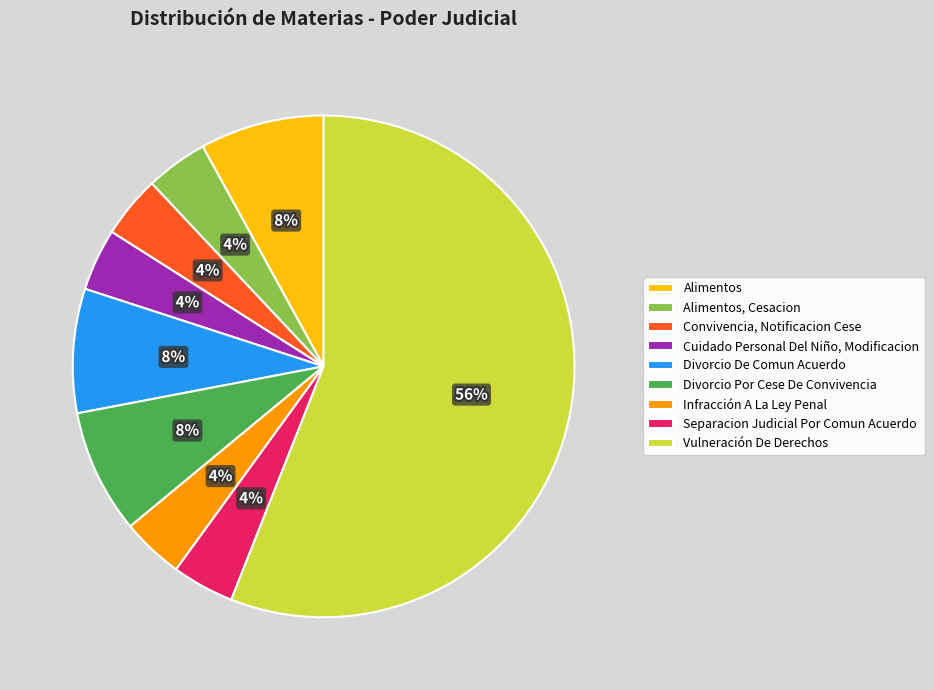

What percentage is the Divorcio Por Cese De Convivencia slice, to the nearest percent?

8%